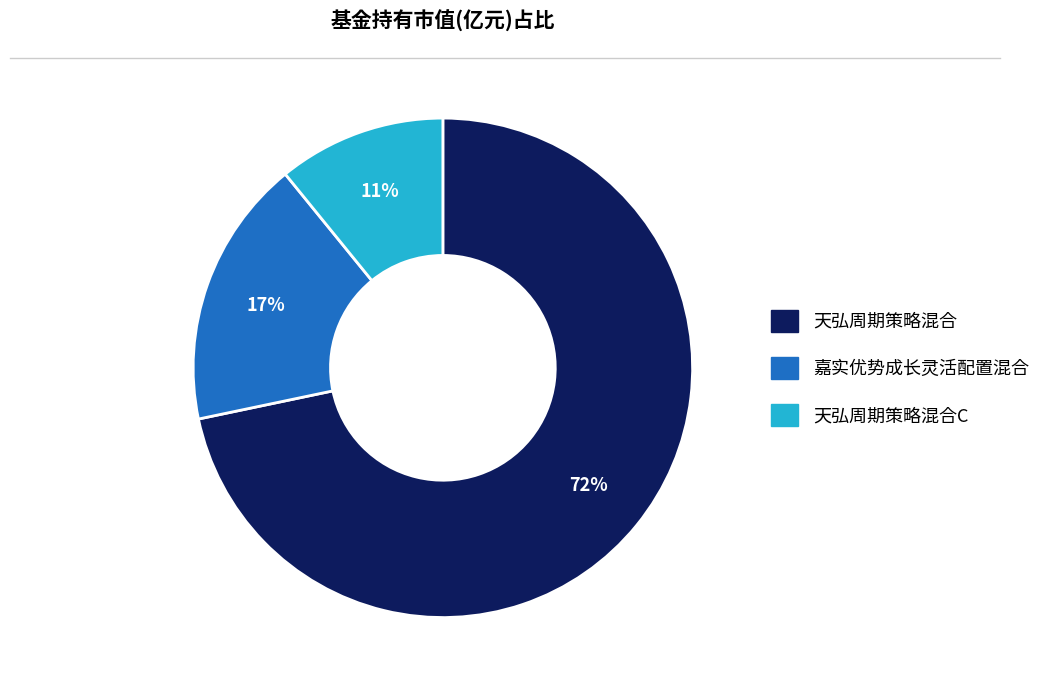

Is there any slice that represents more than half of the pie?

Yes